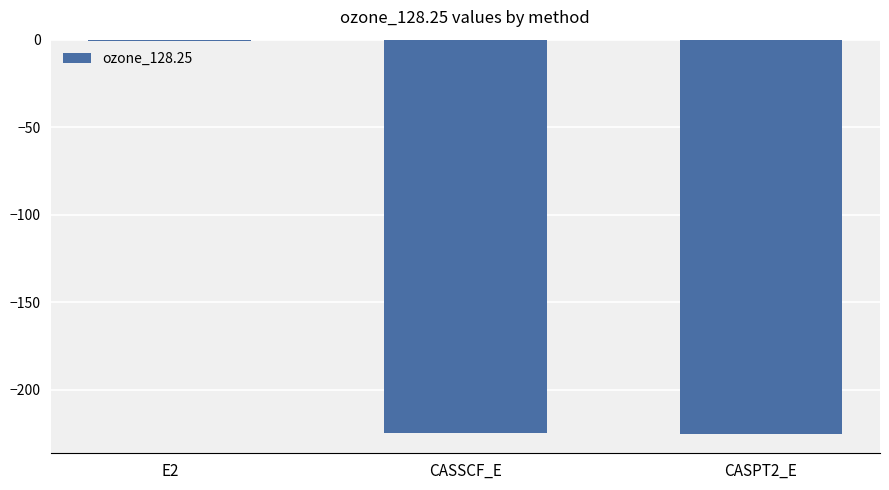

What is the sum of the values at E2 and CASPT2_E?

-225.7